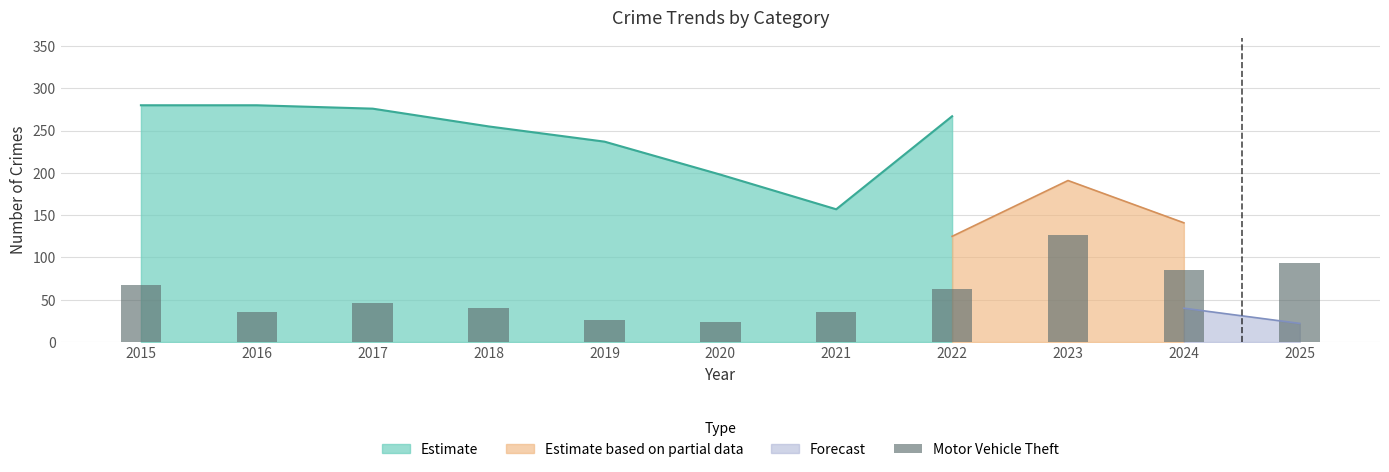

What is the highest value of the Estimate series?

280